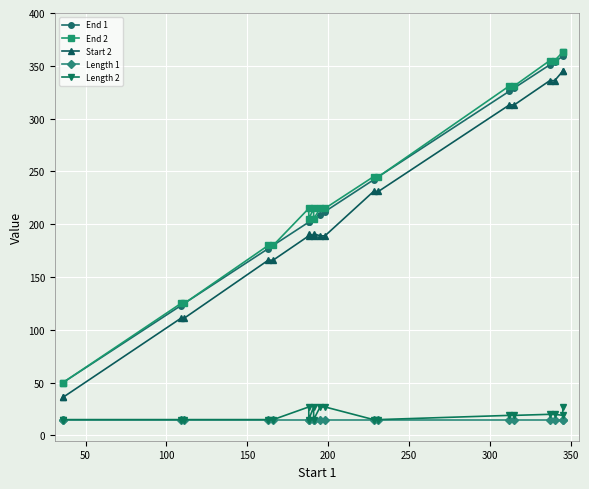

How many categories are shown in the chart?

20